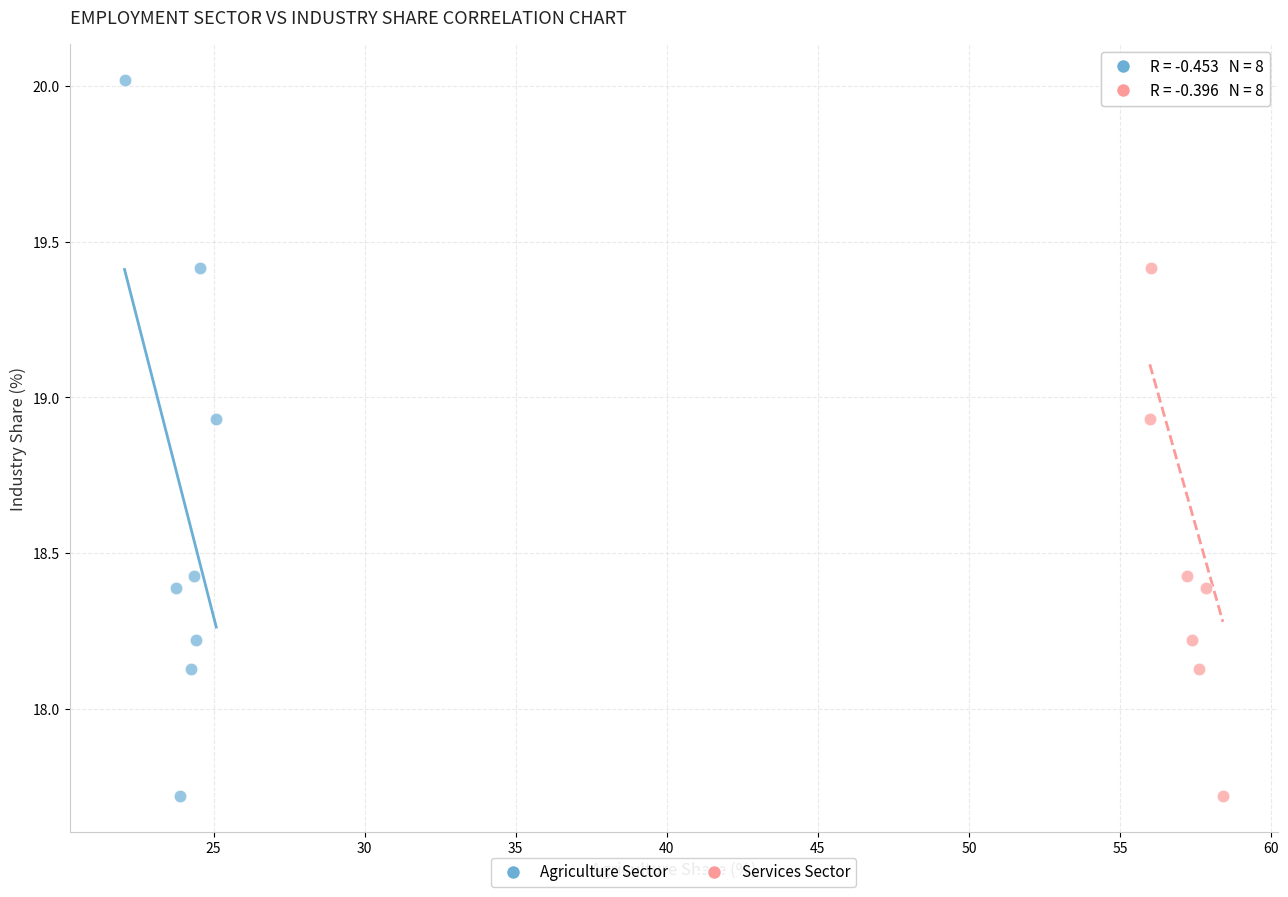

What are all the series names shown in the legend?

Agriculture Sector, Services Sector